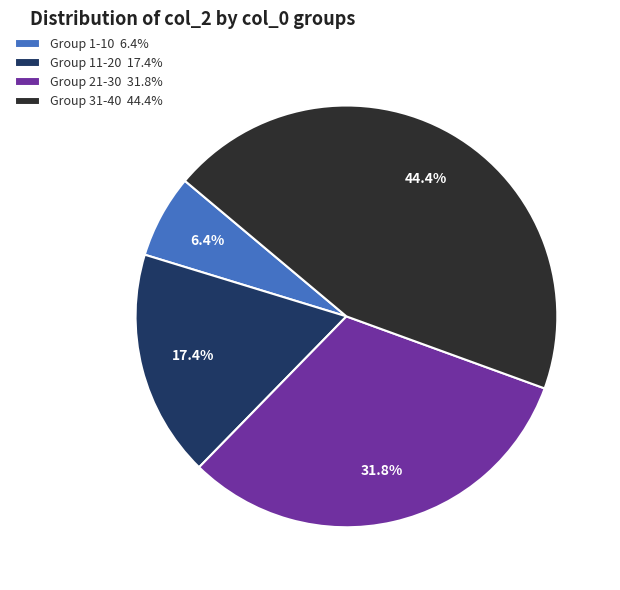

Is there a majority slice in this chart?

No